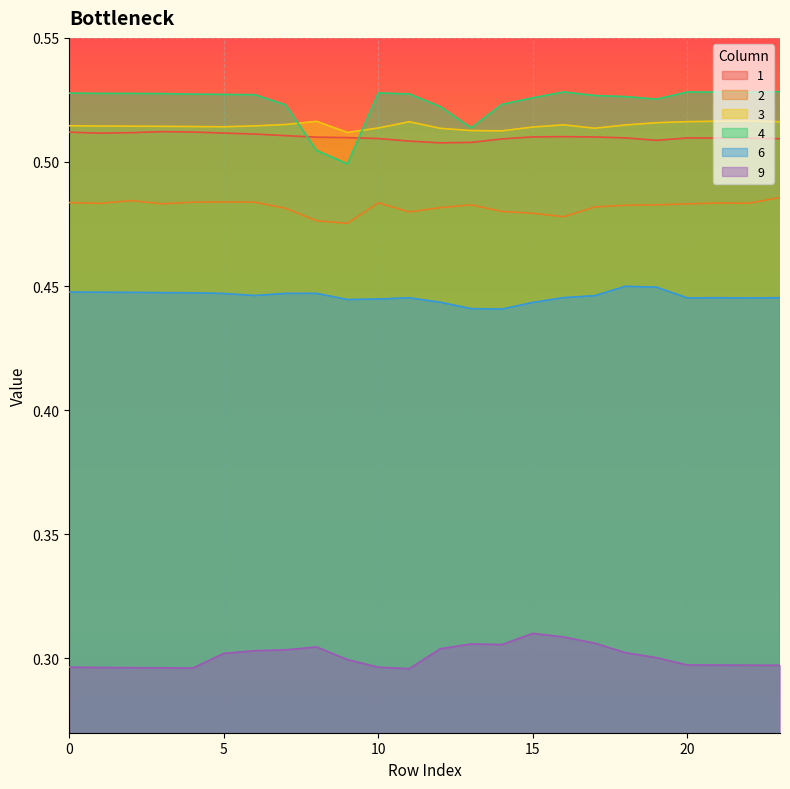

Rank the categories by 9 value from highest to lowest.

15, 16, 17, 13, 14, 8, 12, 7, 6, 18, 5, 19, 9, 20, 21, 22, 23, 10, 0, 1, 2, 3, 4, 11